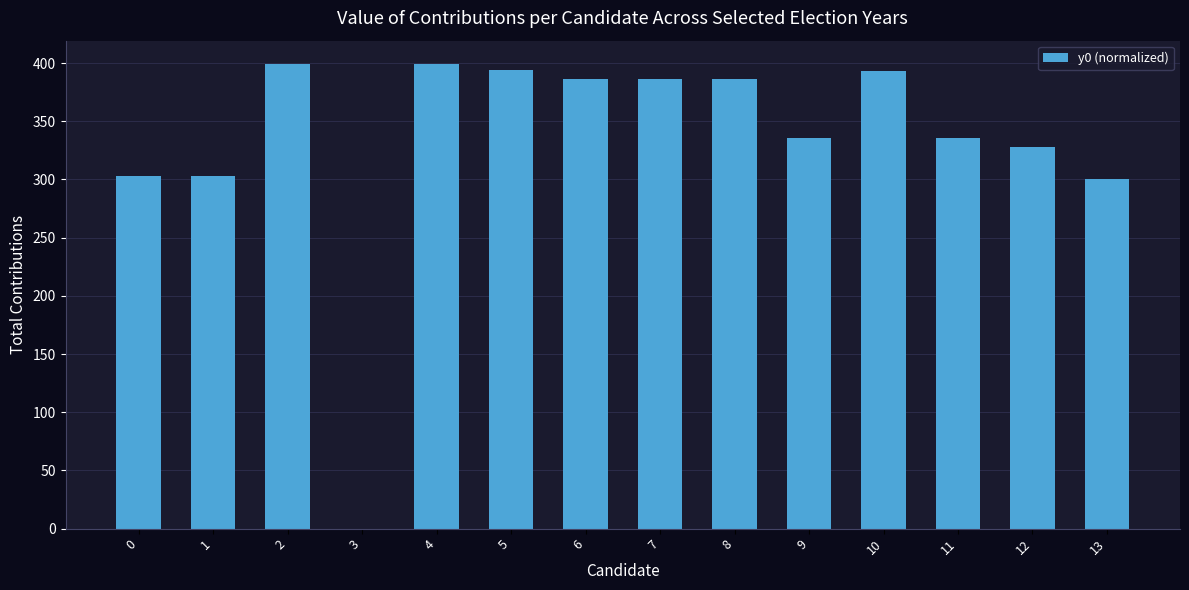

What value does the data have at 11?

335.7